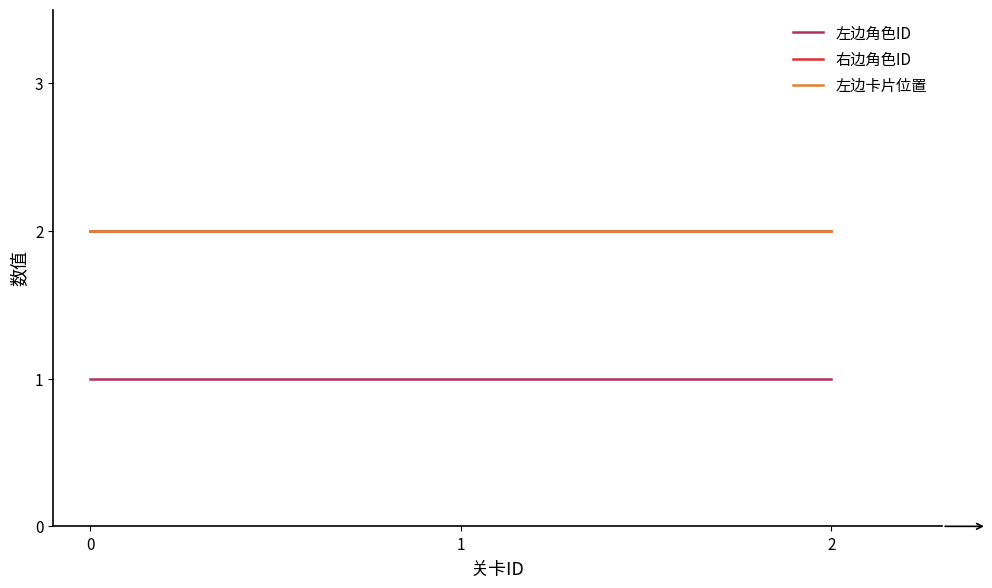

Does the chart have visible grid lines?

No